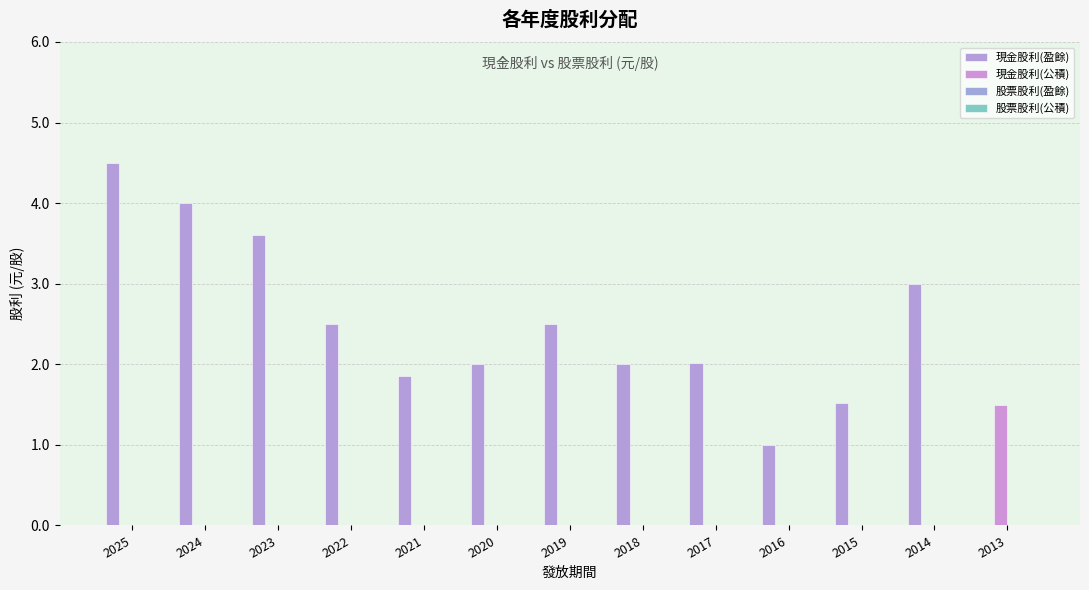

Reading left to right, list all the values displayed in this chart.

現金股利(盈餘): 4.5	4.0	3.6	2.5	1.9	2.0	2.5	2.0	2.0	1.0	1.5	3.0	0.0
現金股利(公積): 0.0	0.0	0.0	0.0	0.0	0.0	0.0	0.0	0.0	0.0	0.0	0.0	1.5
股票股利(盈餘): 0.0	0.0	0.0	0.0	0.0	0.0	0.0	0.0	0.0	0.0	0.0	0.0	0.0
股票股利(公積): 0.0	0.0	0.0	0.0	0.0	0.0	0.0	0.0	0.0	0.0	0.0	0.0	0.0